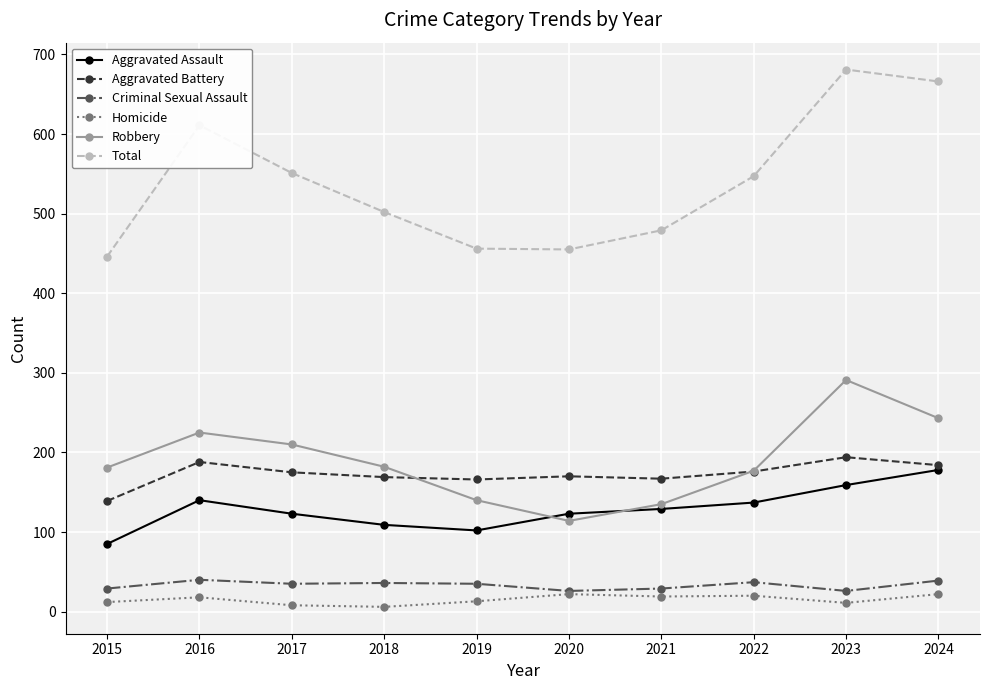

At 2017, list the series in order from largest to smallest.

Total, Robbery, Aggravated Battery, Aggravated Assault, Criminal Sexual Assault, Homicide